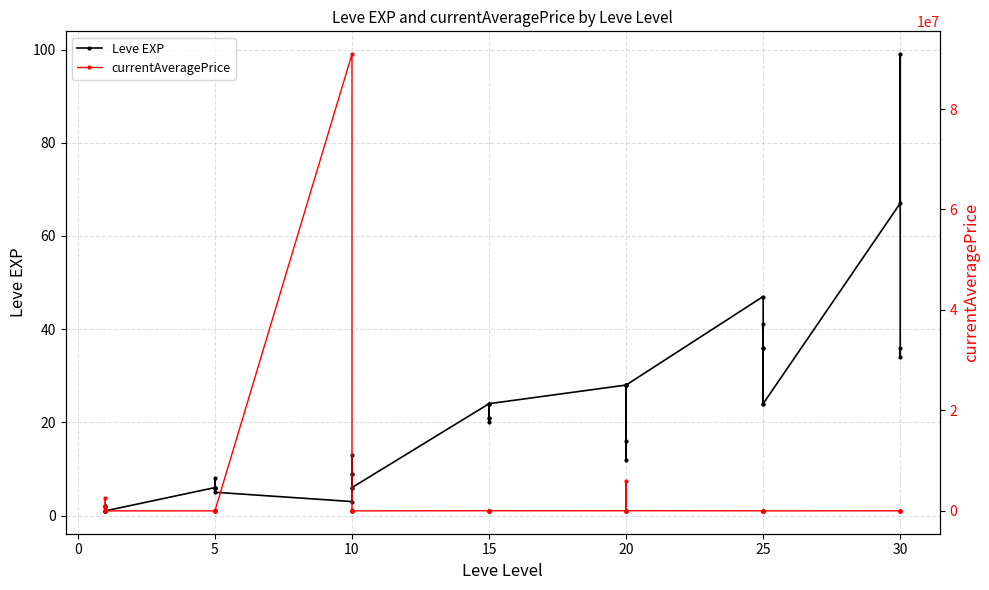

What is the average value of the currentAveragePrice series?

2548446